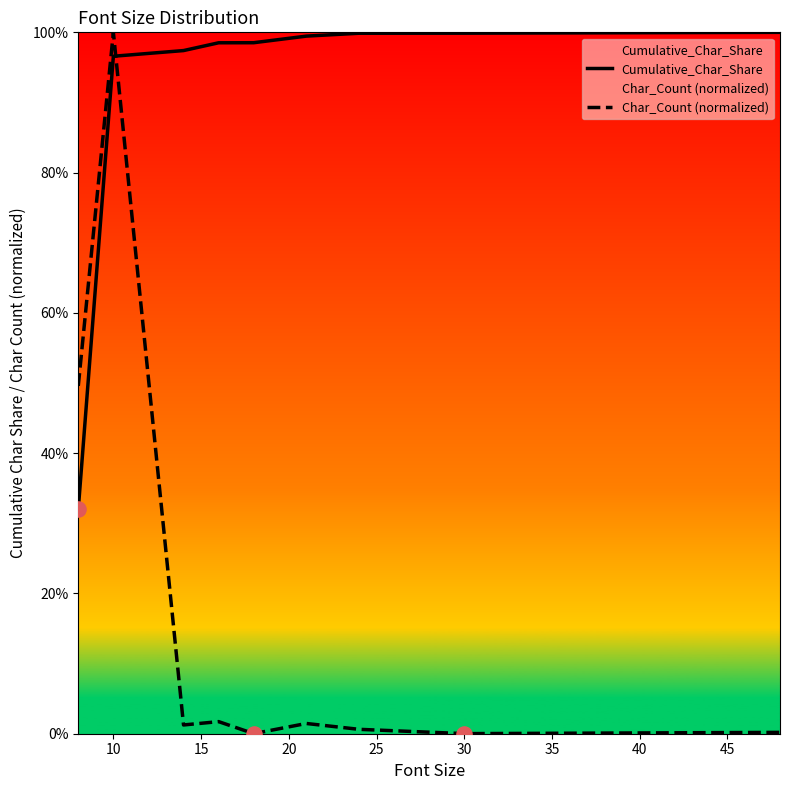

Is the value of Cumulative_Char_Share at 15 greater than the value of Char_Count (normalized) at 45?

Yes